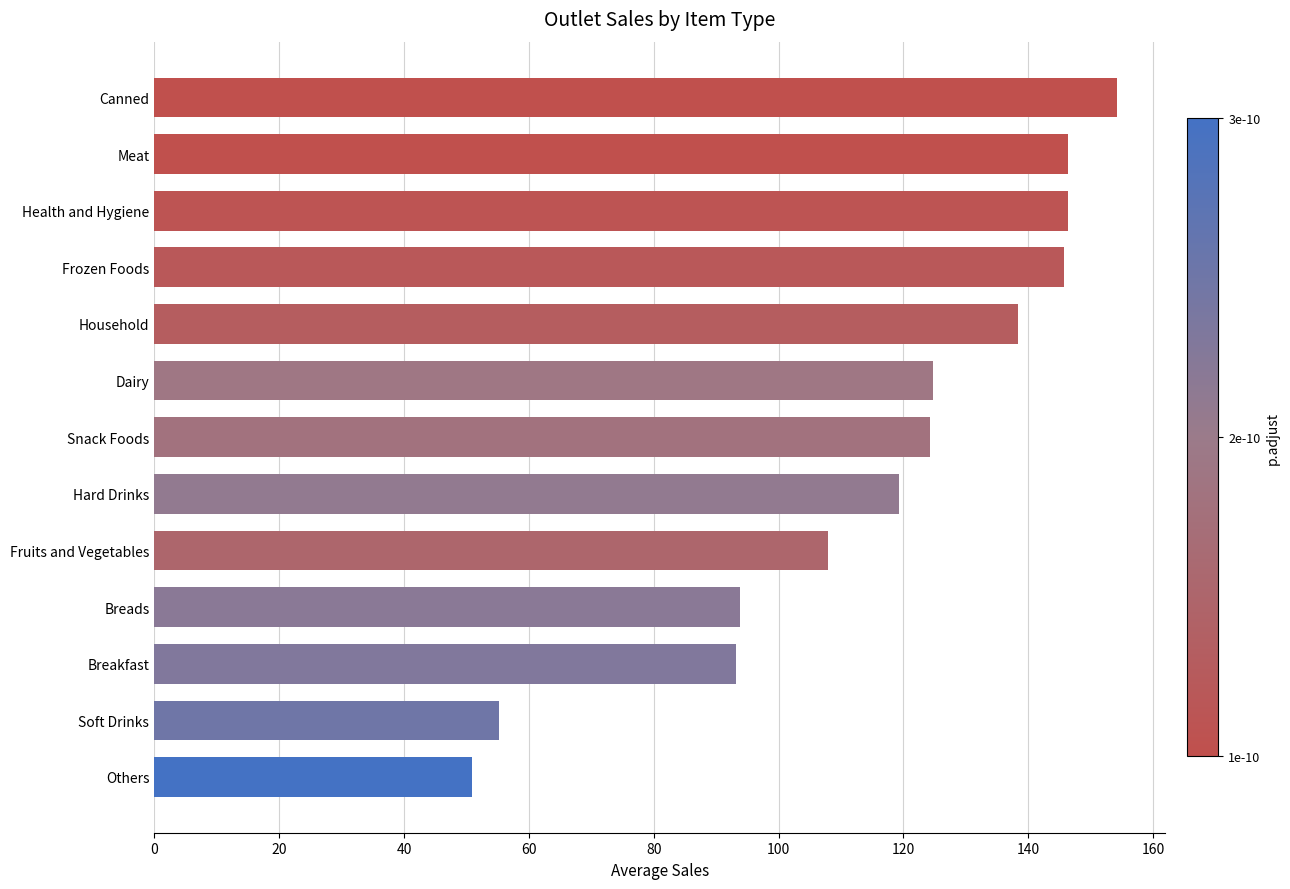

Is it true that the value at Snack Foods is 33.6?

False